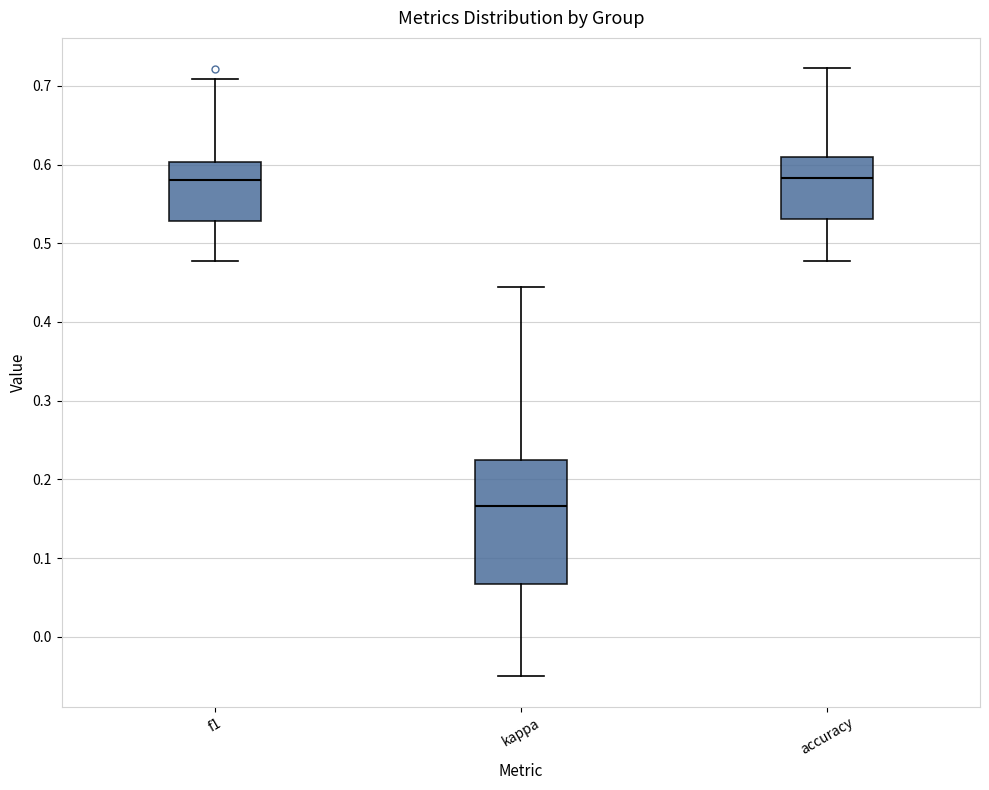

Where does the median line of the box for accuracy sit on the y-axis? The values are not printed on the chart, so give them approximately, as read against the axis.

0.58